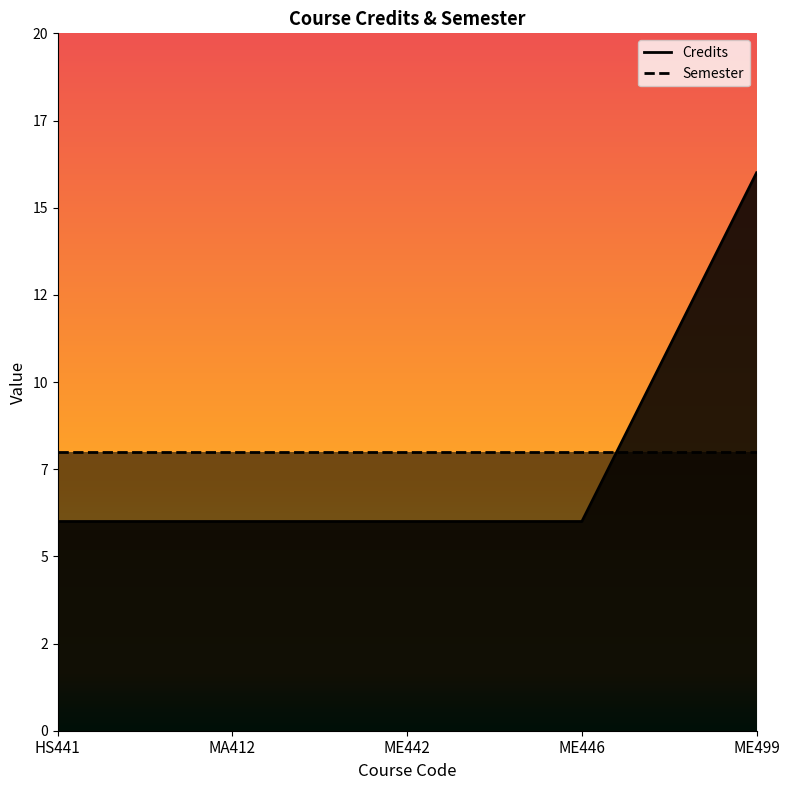

Does the chart display data point markers on the line(s)?

No